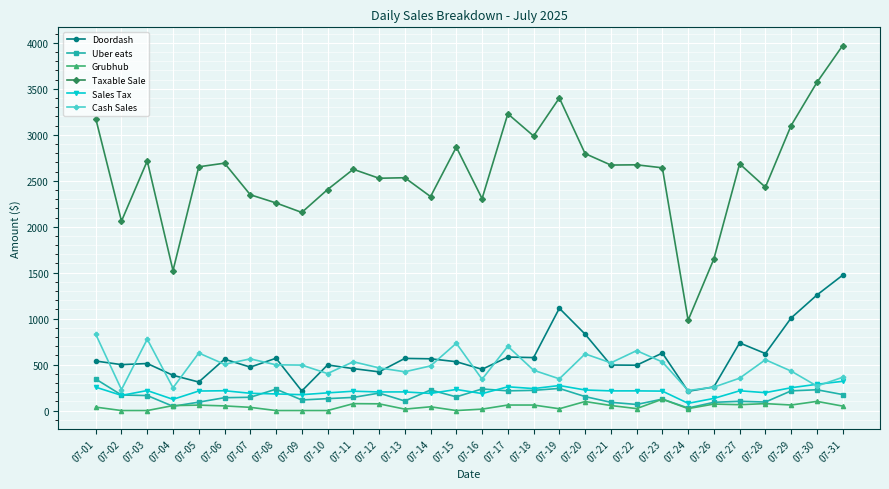

What is the average value of the Cash Sales series?

479.2